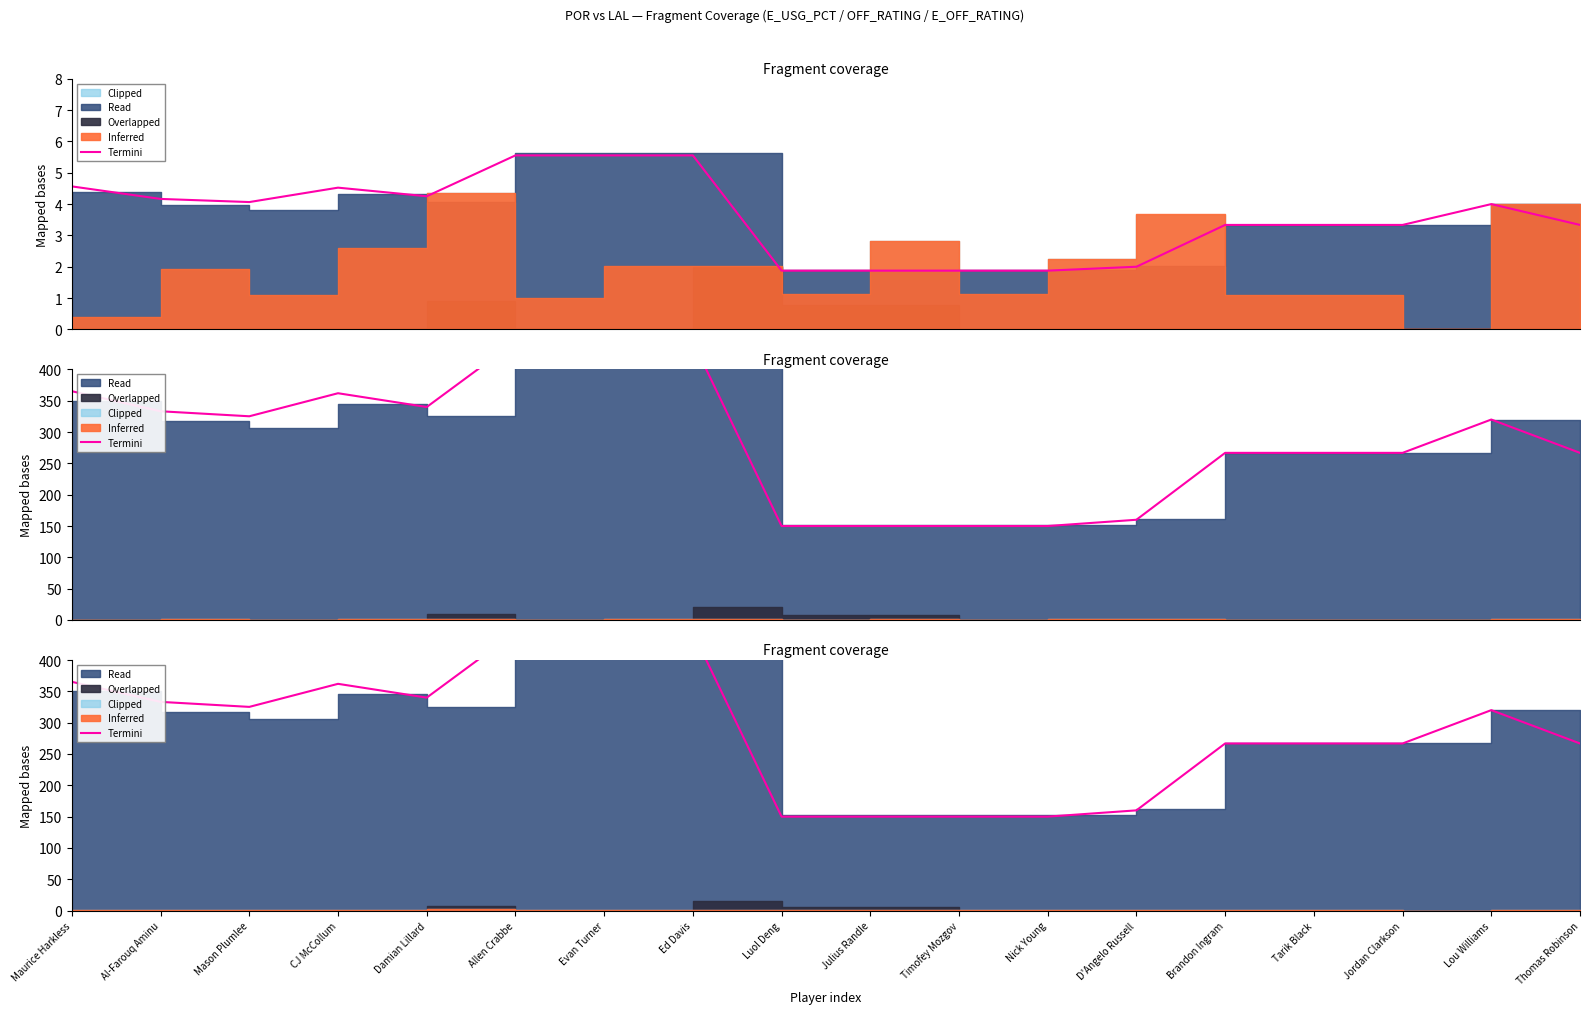

Which has a higher value, Lou Williams or Evan Turner?

Evan Turner